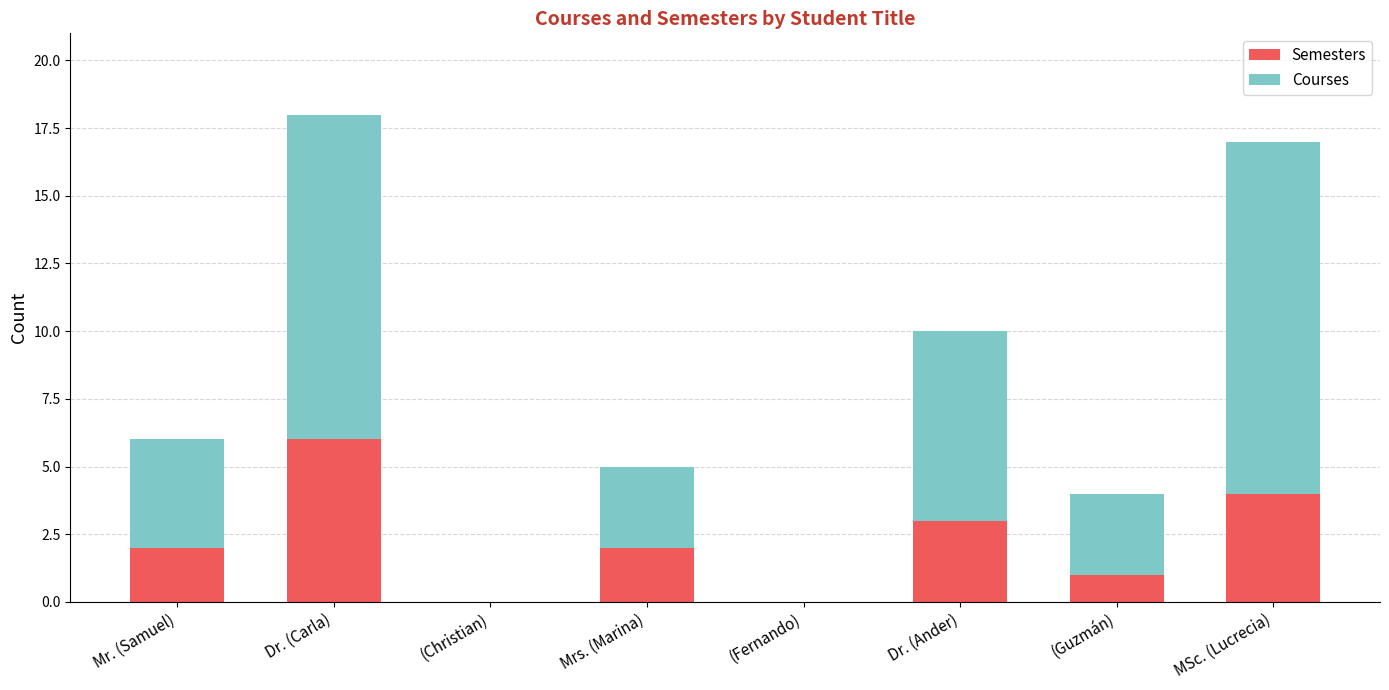

Which category has the highest value in the Semesters series?

Dr. (Carla)